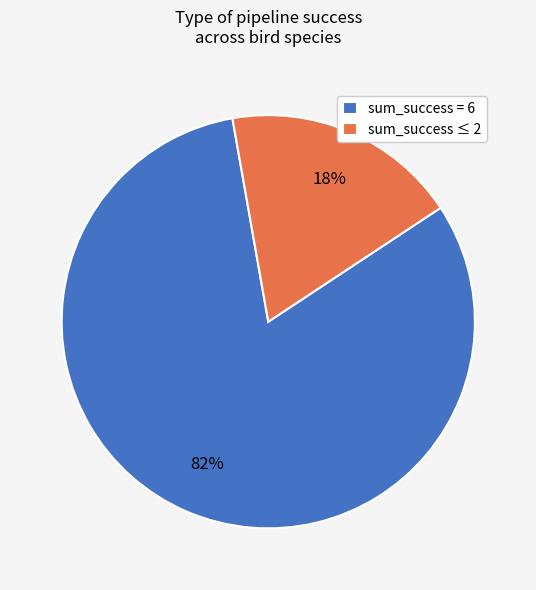

What percentage is the sum_success = 6 slice, to the nearest percent?

82%